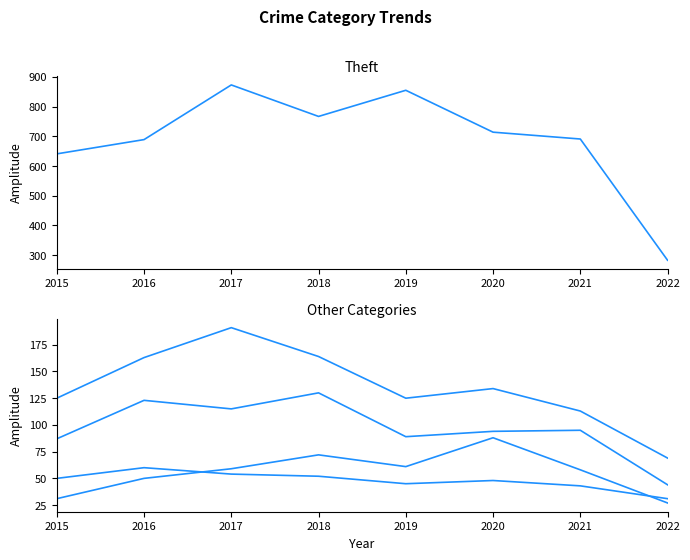

What is the maximum value shown in the chart?

873